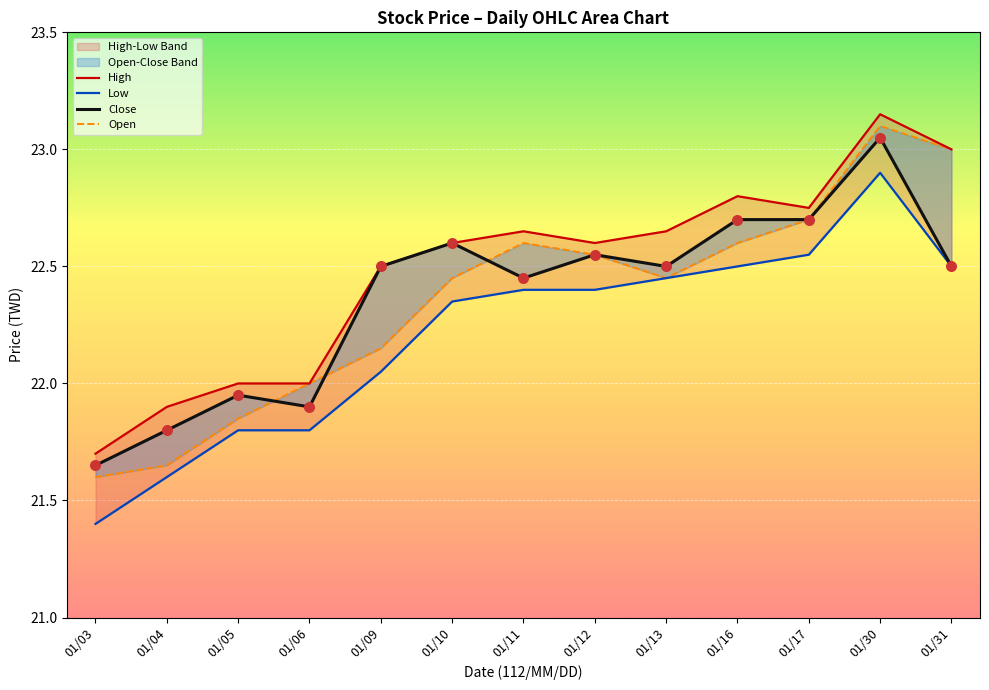

Which series has the largest Y range (max minus min)?

Low